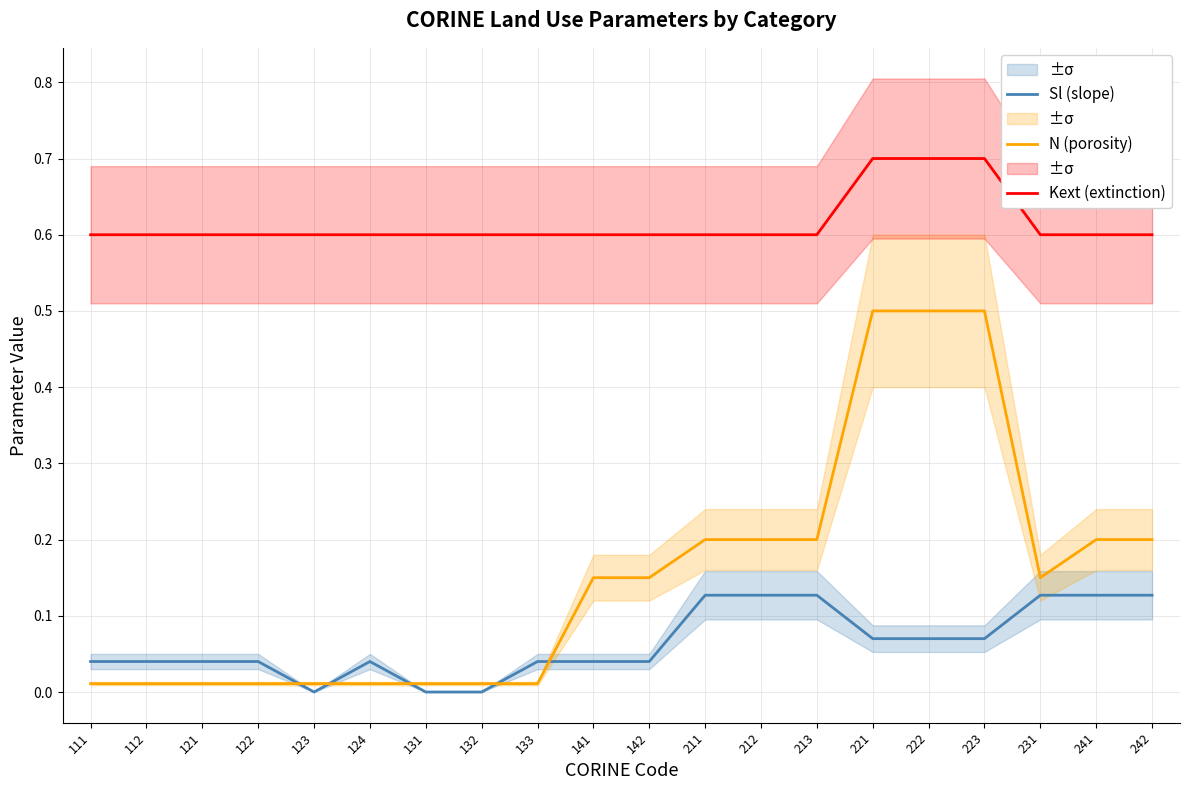

The value of Kext (extinction) at 141 is 0.3. True or false?

False